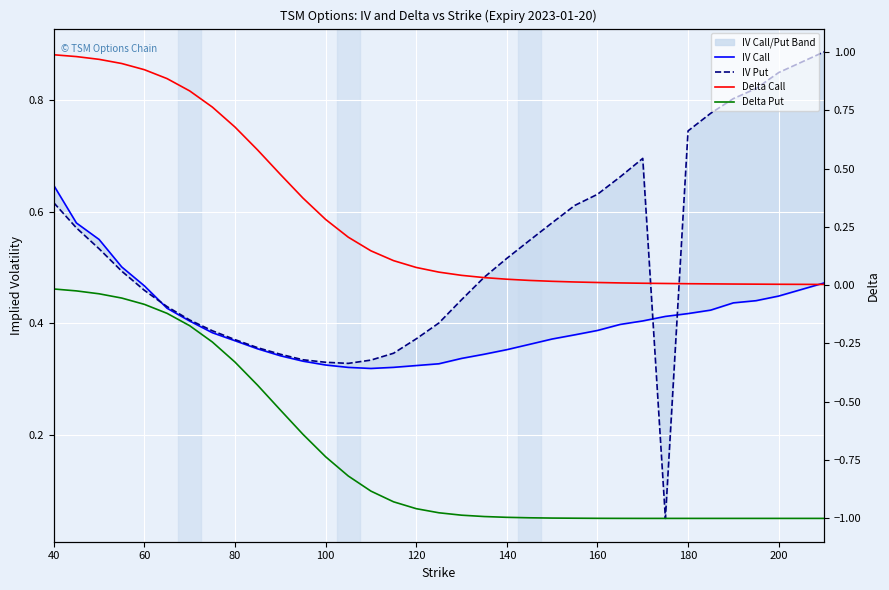

Does the chart display data point markers on the line(s)?

No